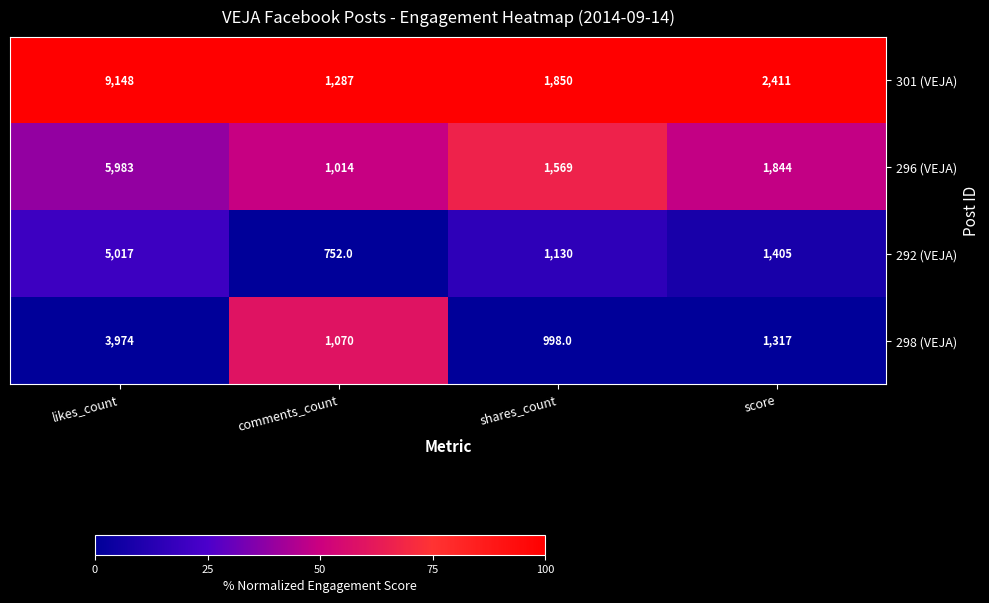

Count the number of categories in the chart.

4